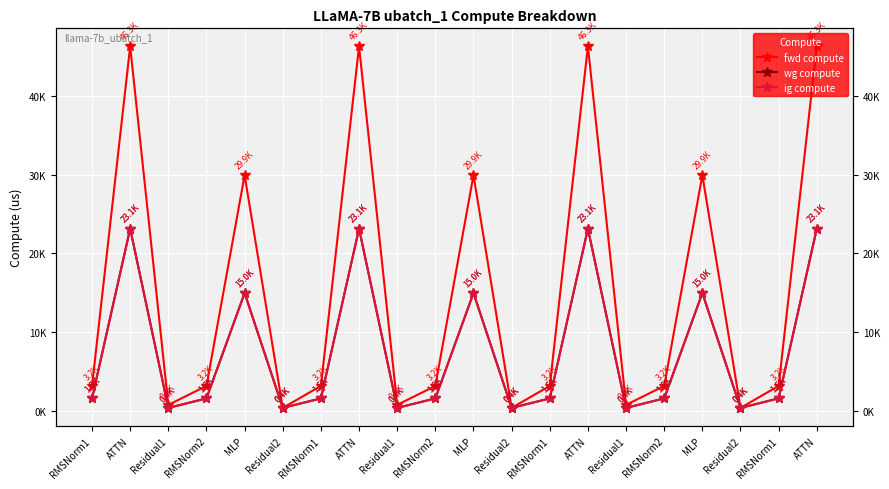

What is the difference between the maximum and second lowest values in the fwd compute series?

45883.8